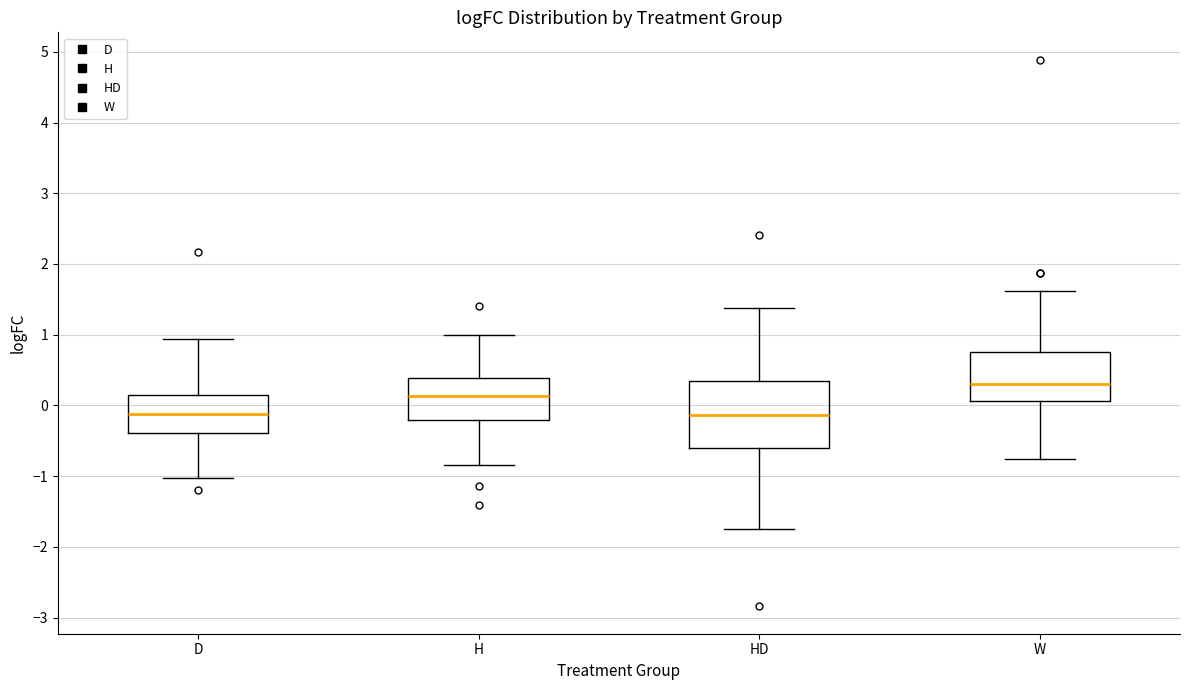

Reading left to right, read every box against the y-axis: the position of its median line, the range the box covers, and the ends of its whiskers. The values are not printed on the chart, so give them approximately, as read against the axis.

D: median -0.1, box -0.4 to 0.2, whiskers -1.0 to 0.9
H: median 0.1, box -0.2 to 0.4, whiskers -0.8 to 1.0
HD: median -0.1, box -0.6 to 0.4, whiskers -1.8 to 1.4
W: median 0.3, box 0.1 to 0.7, whiskers -0.8 to 1.6